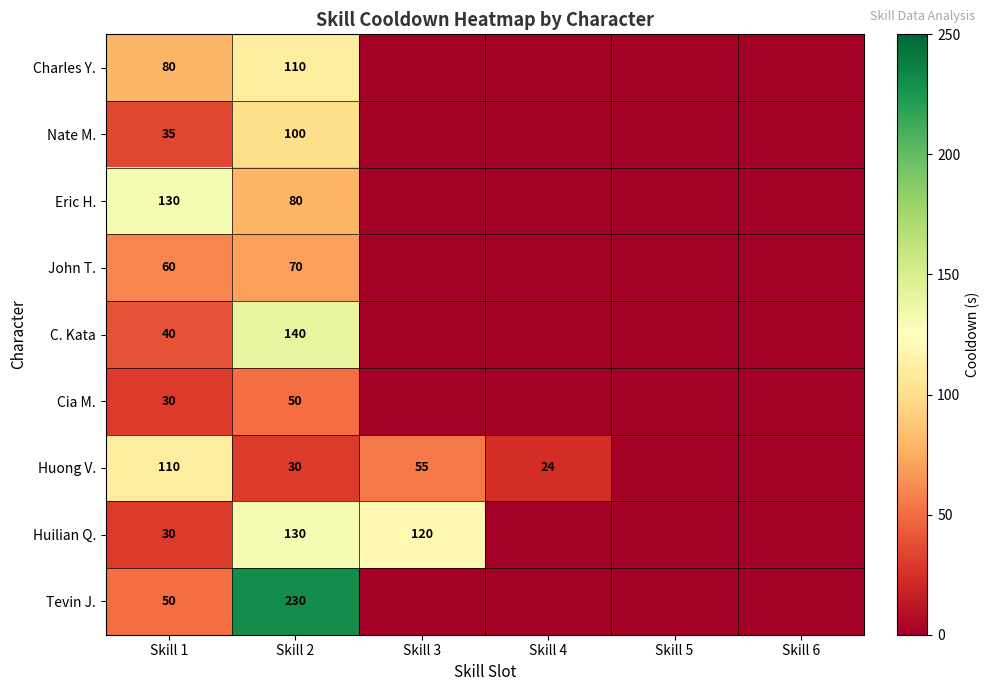

The value of Nate M. at Skill 2 is 100. True or false?

True